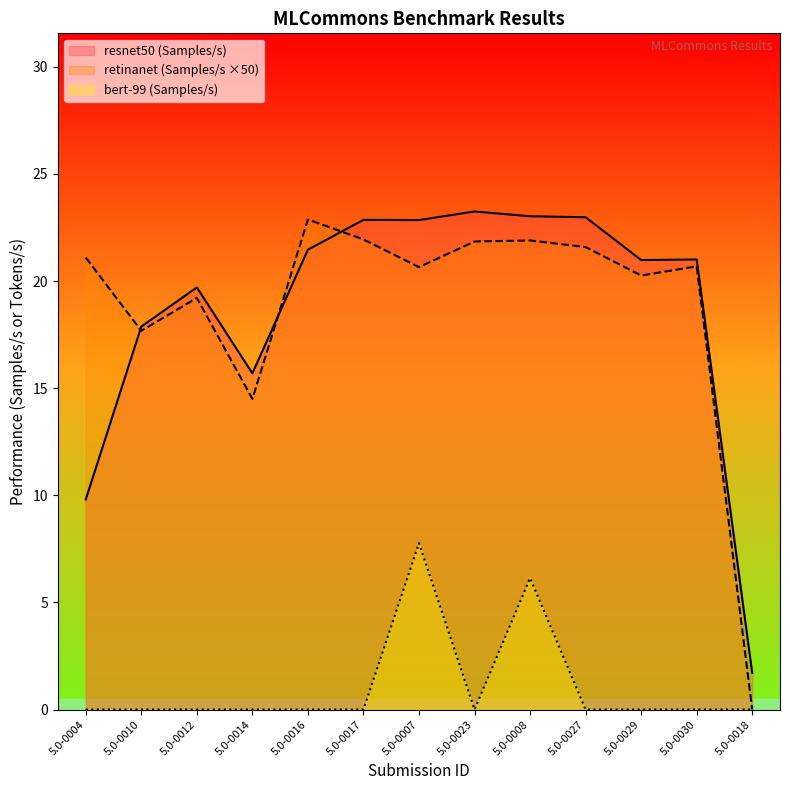

Which series has the largest range (max minus min)?

retinanet (Samples/s ×50)